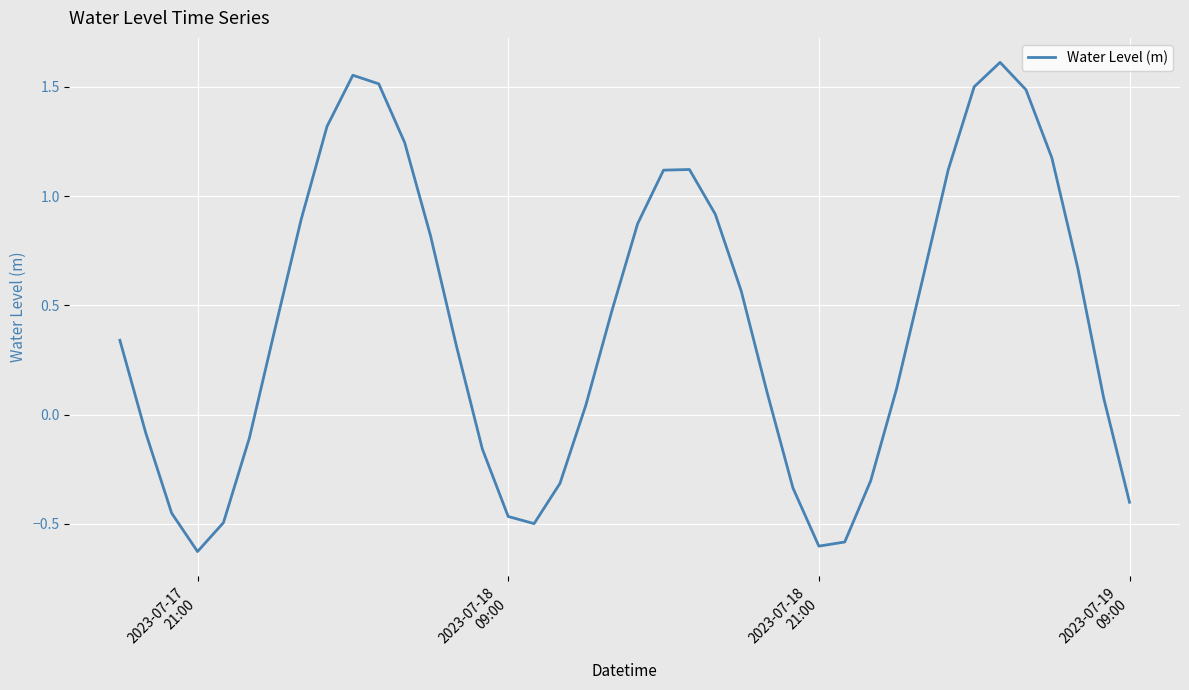

What is the difference between the maximum and minimum values?

2.2